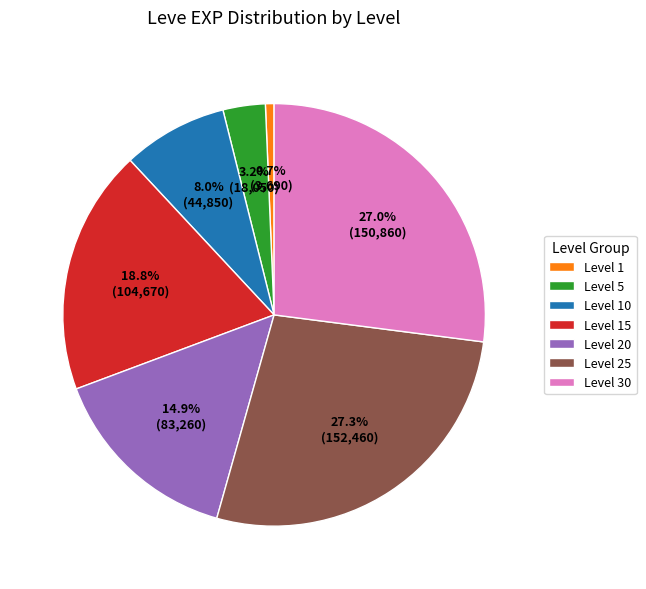

What portion of the pie excludes Level 15?

81.2%